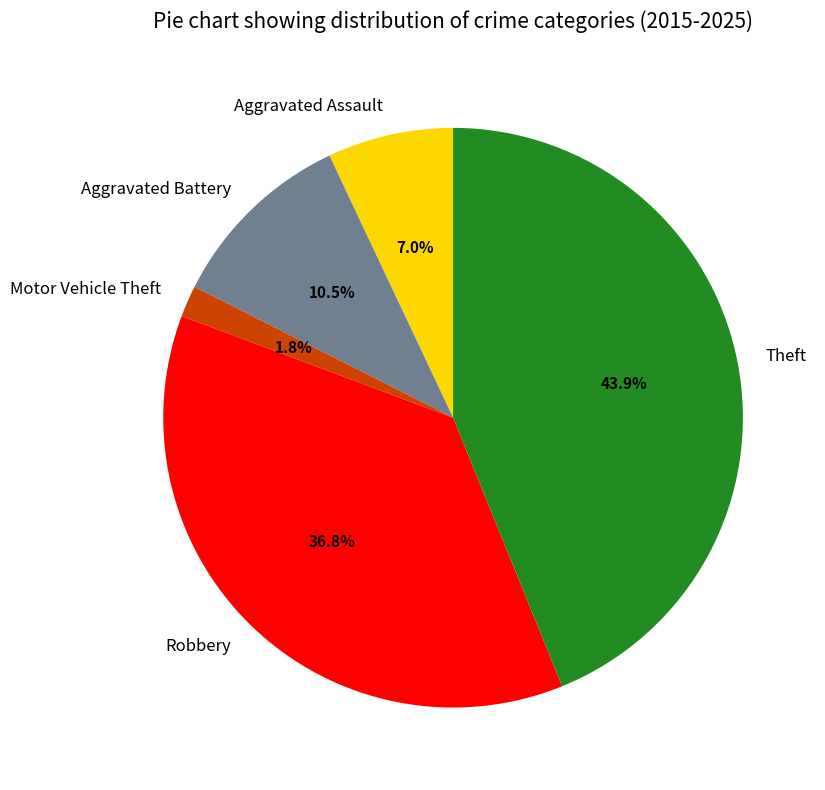

Do Aggravated Assault and Theft together represent more than half of the pie?

Yes